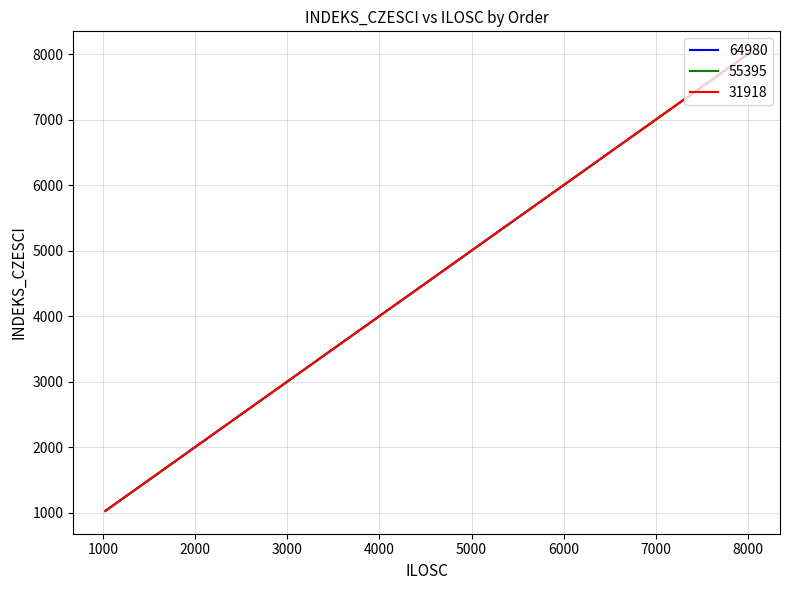

What are all the series names shown in the legend?

64980, 55395, 31918